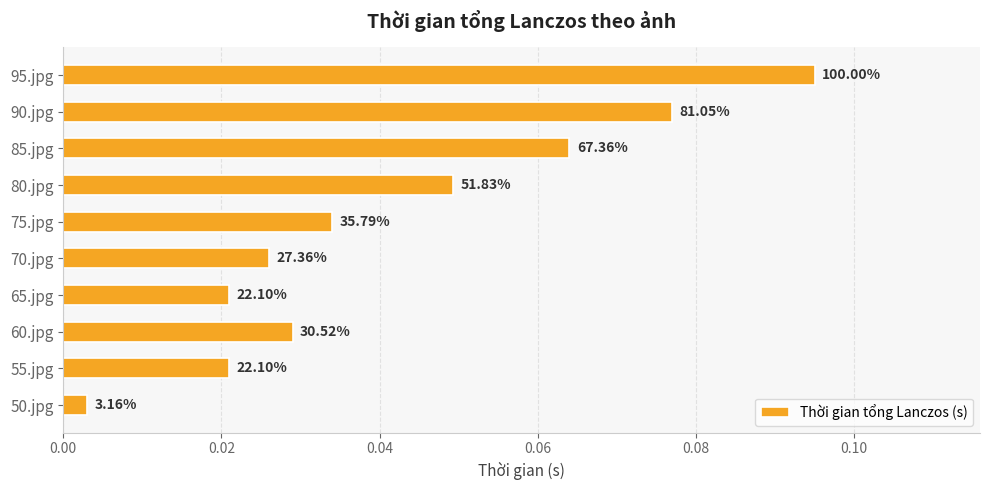

Does the chart contain any negative values?

No